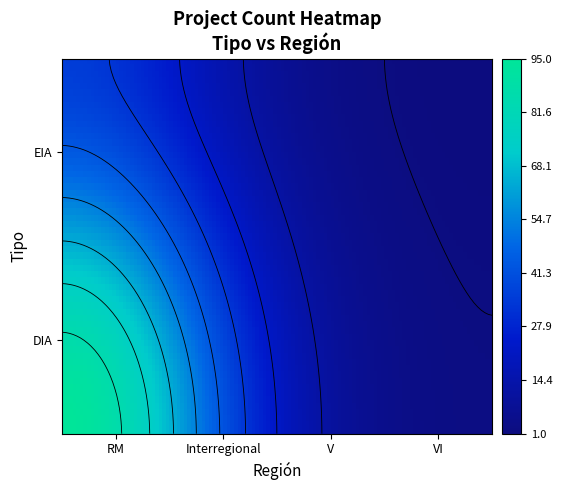

What is the spread (max minus min) of values at VI?

1